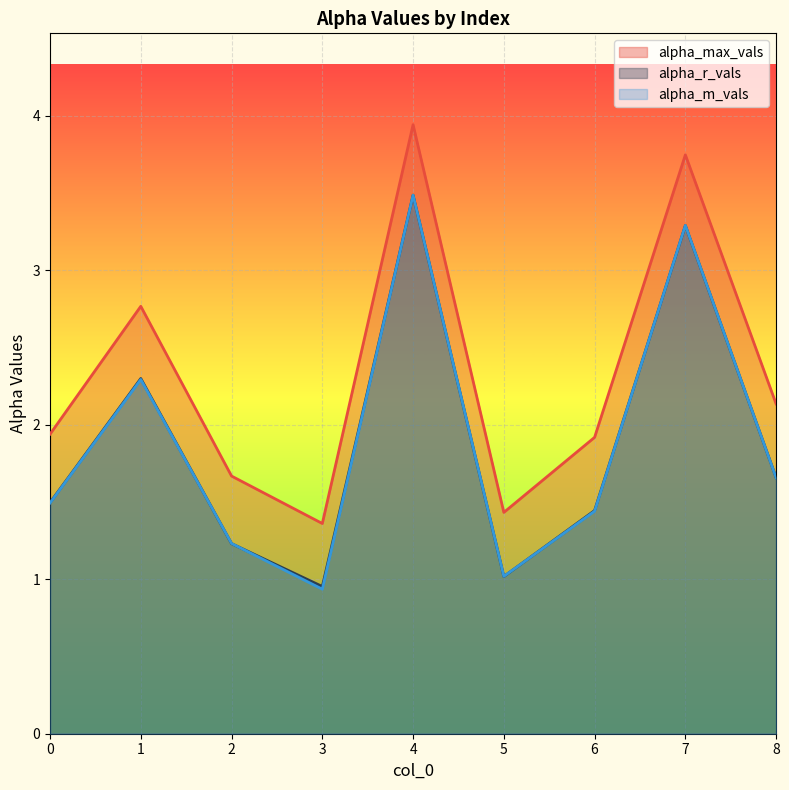

What is the value of the alpha_r_vals point at the 6th from the left?

1.0